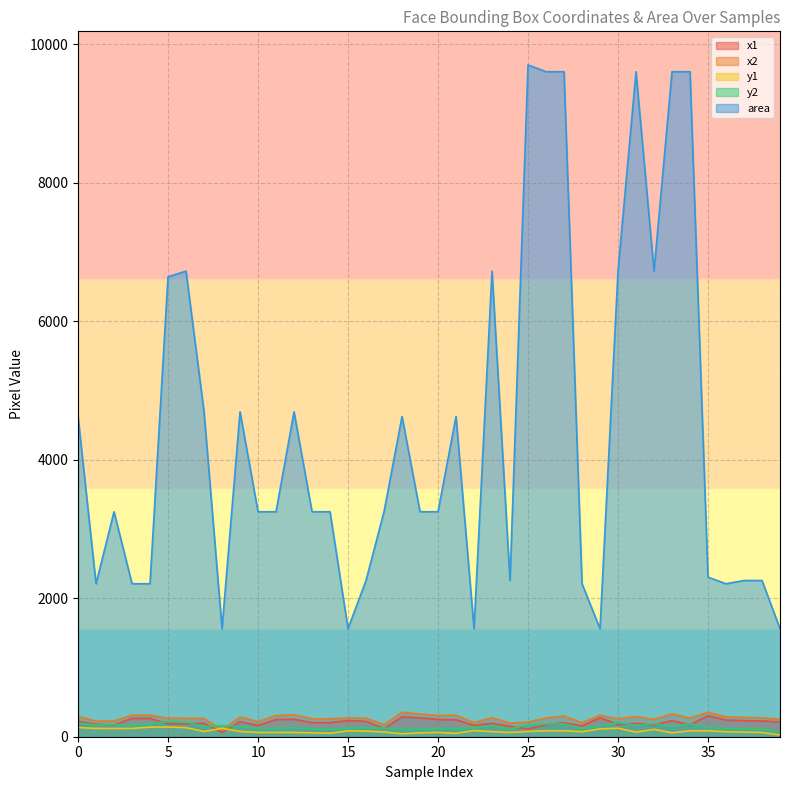

Where is the first local minimum for area?

1